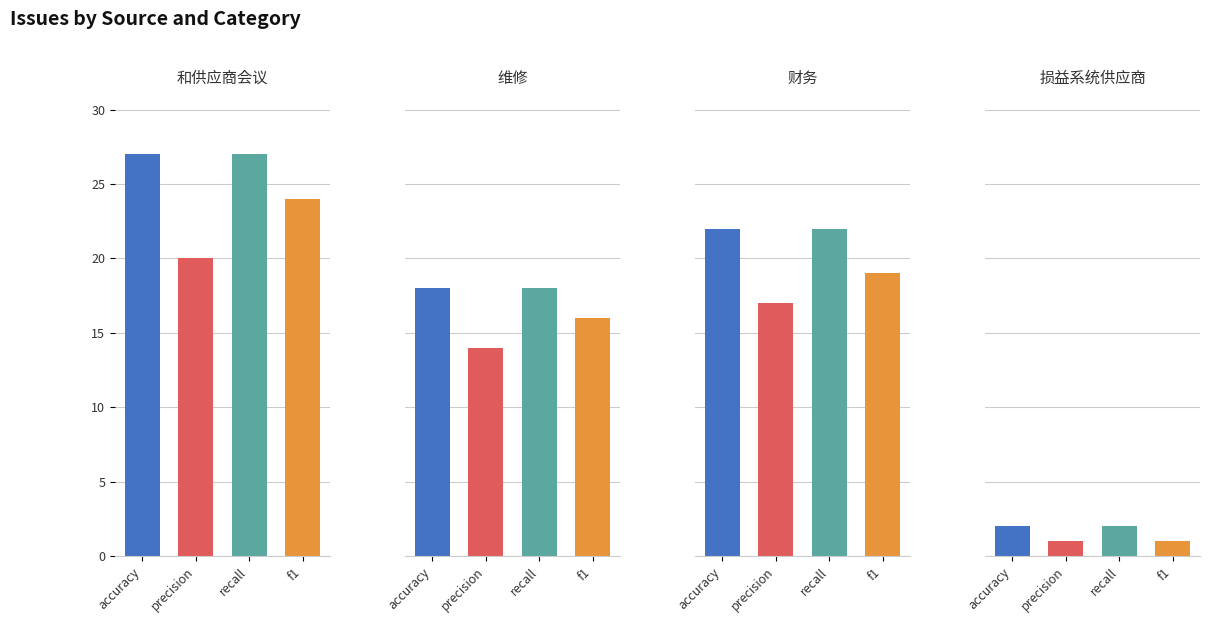

True or false: 财务 has a value of 39 at 2.

False